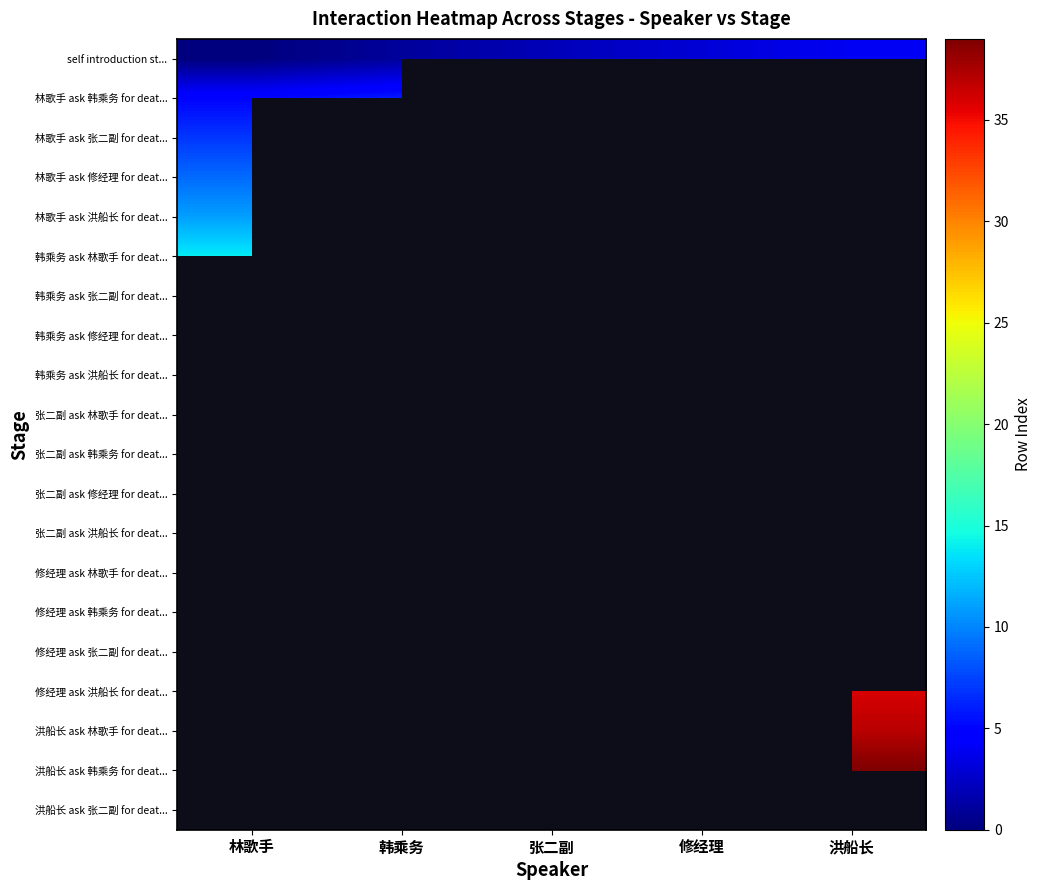

Rank the series at 张二副 from lowest to highest value.

林歌手 ask 韩乘务 for deat..., 林歌手 ask 修经理 for deat..., 林歌手 ask 洪船长 for deat..., 韩乘务 ask 林歌手 for deat..., 韩乘务 ask 修经理 for deat..., 韩乘务 ask 洪船长 for deat..., 修经理 ask 林歌手 for deat..., 修经理 ask 韩乘务 for deat..., 修经理 ask 洪船长 for deat..., 洪船长 ask 林歌手 for deat..., 洪船长 ask 韩乘务 for deat..., 洪船长 ask 张二副 for deat..., self introduction st..., 林歌手 ask 张二副 for deat..., 韩乘务 ask 张二副 for deat..., 张二副 ask 林歌手 for deat..., 张二副 ask 韩乘务 for deat..., 张二副 ask 修经理 for deat..., 张二副 ask 洪船长 for deat..., 修经理 ask 张二副 for deat...